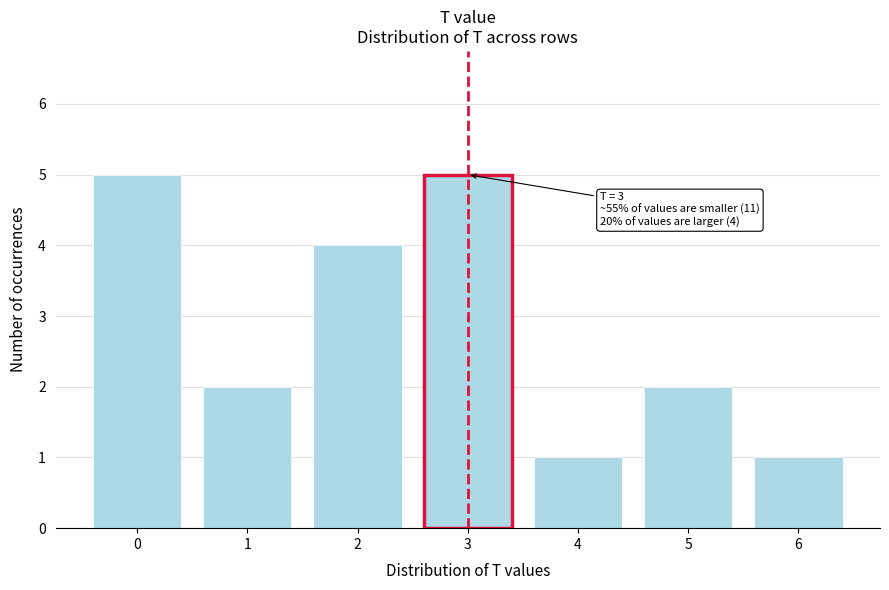

Reading left to right, extract all data points from this chart.

5	2	4	5	1	2	1